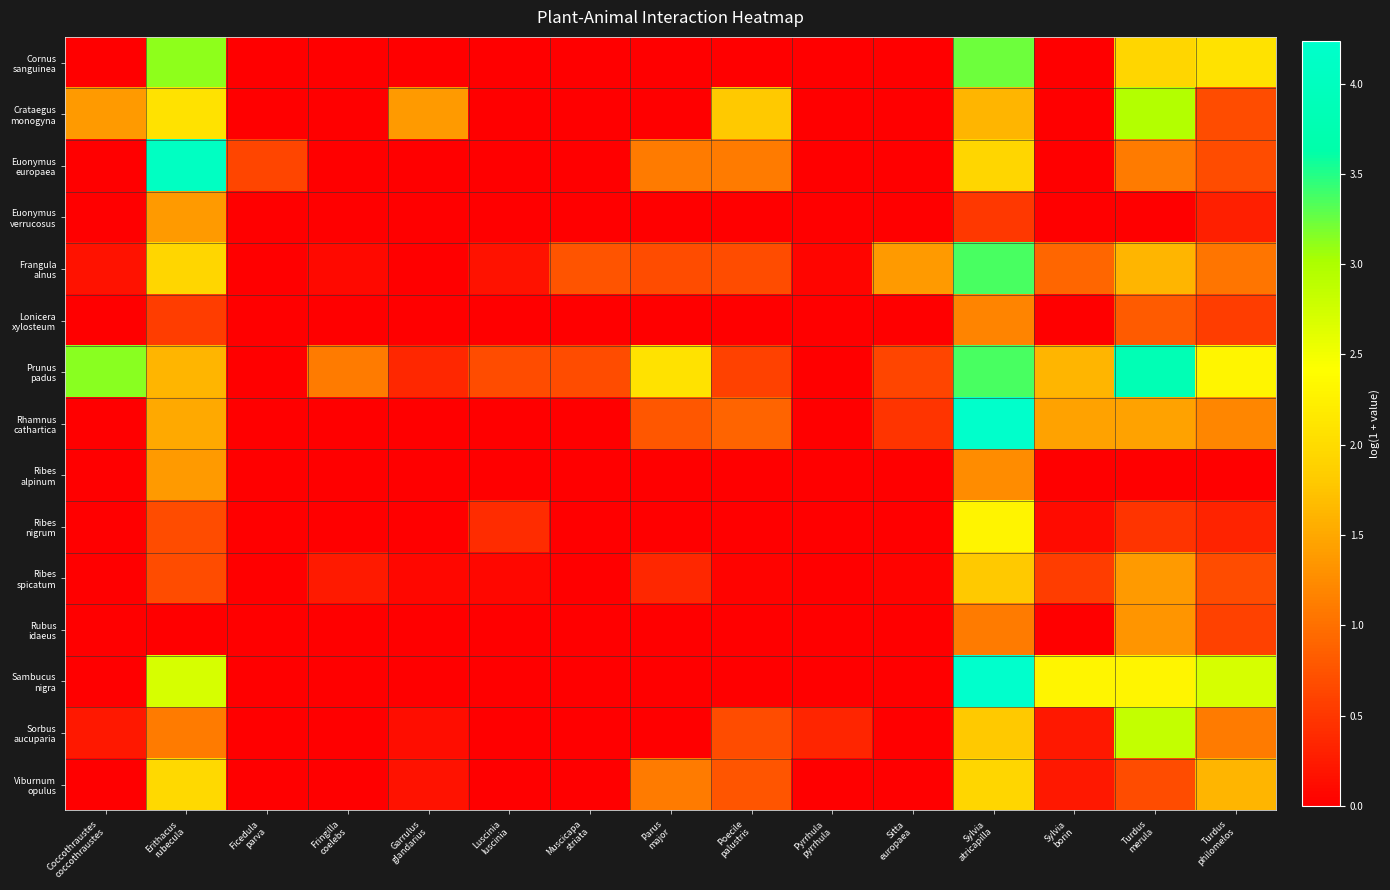

How many categories are shown in the chart?

15